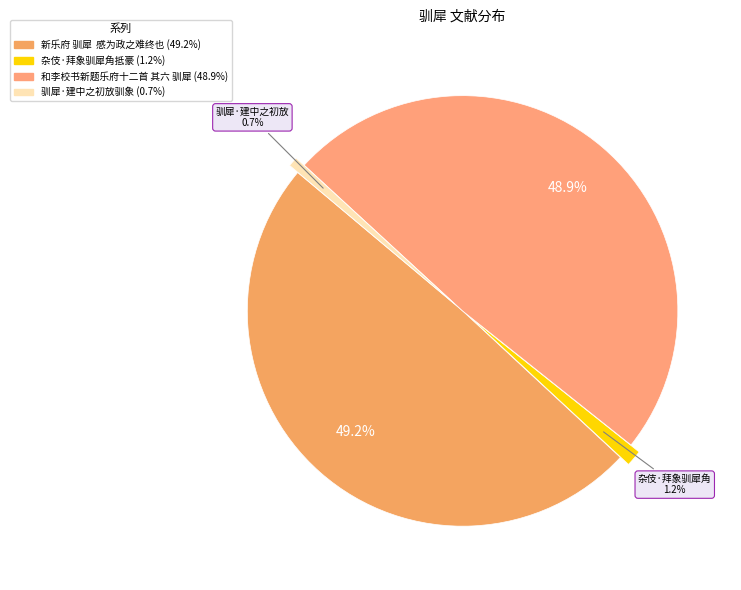

What percentage is NOT represented by 杂伎·拜象驯犀角抵豪?

98.8%